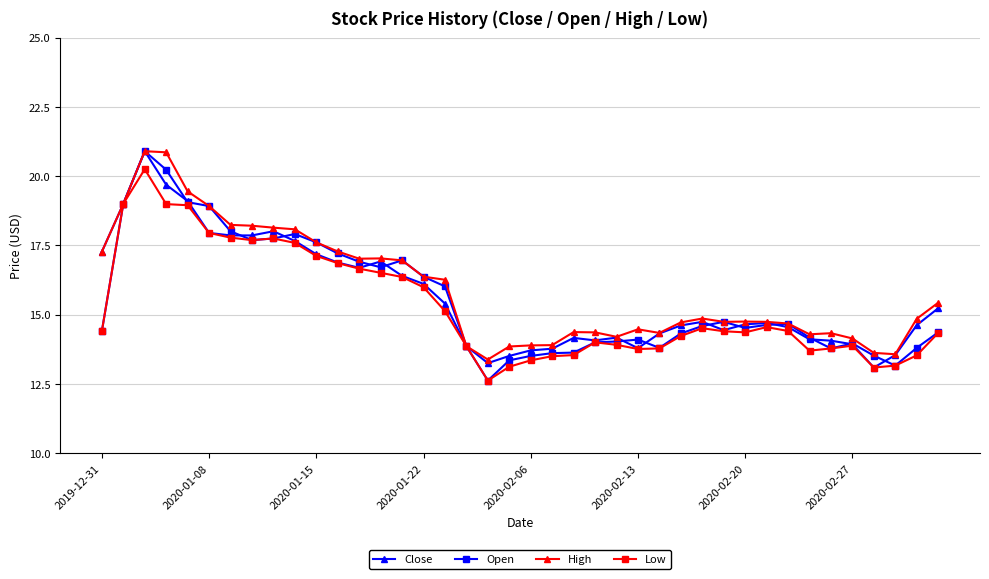

What is the lowest value of the High series?

13.4